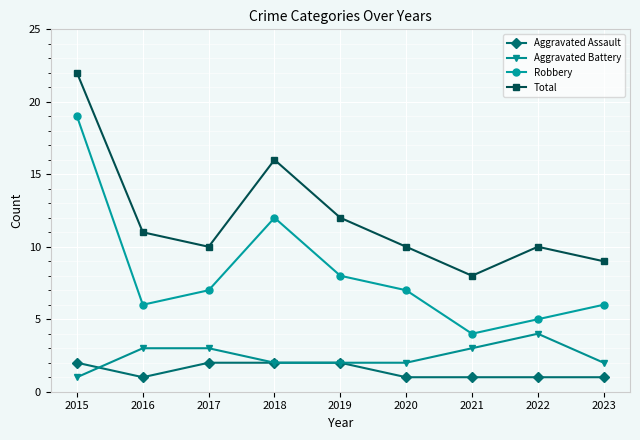

Is the value of Aggravated Battery at 2023 greater than the value of Total at 2019?

No